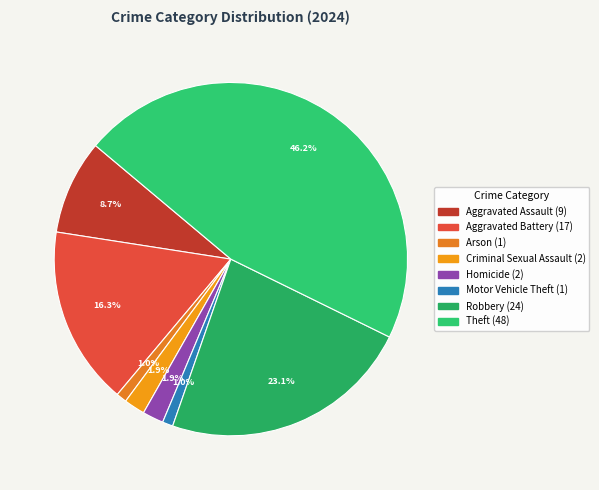

Rank the categories by value from highest to lowest.

Theft, Robbery, Aggravated Battery, Aggravated Assault, Criminal Sexual Assault, Homicide, Arson, Motor Vehicle Theft